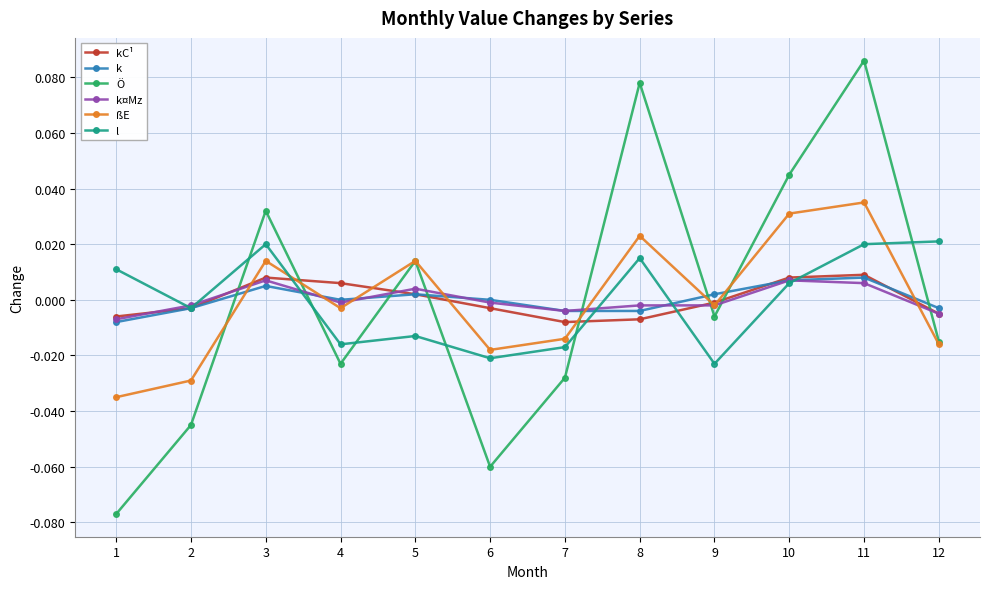

How many lines are shown in the chart?

6